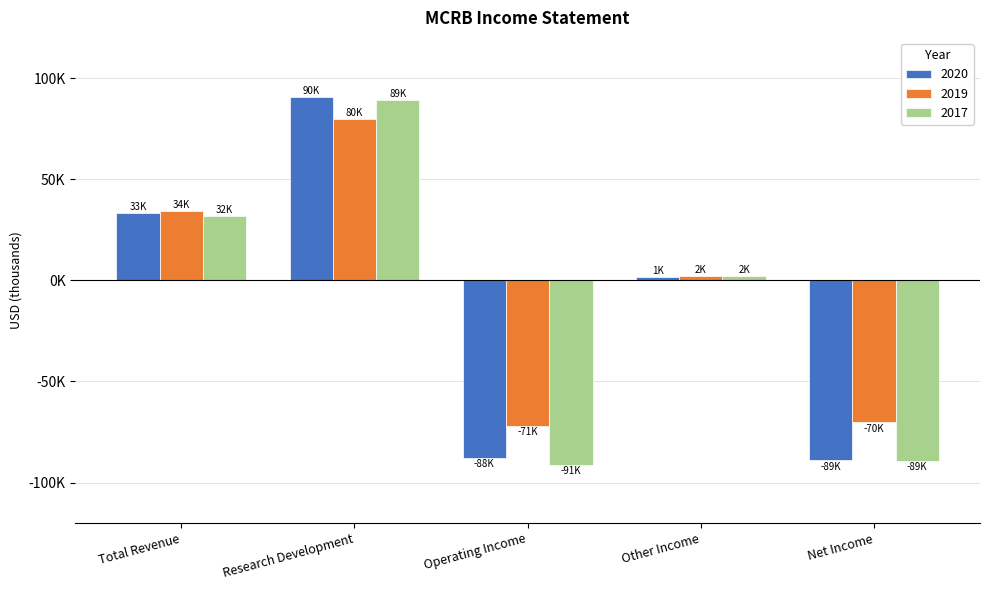

Which category has the highest value in the 2017 series?

Research Development